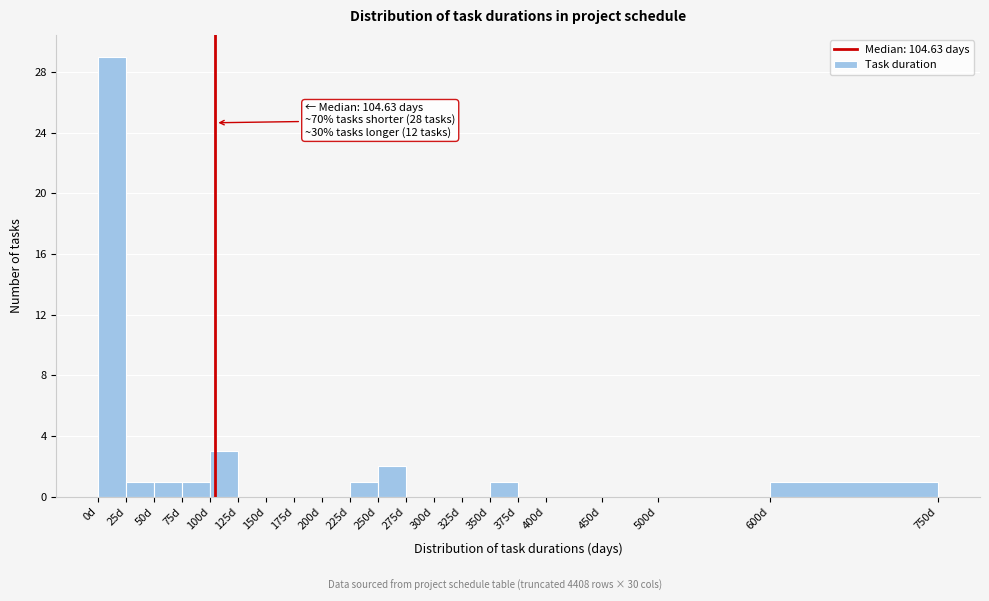

Over which range of the x-axis is the bar tallest?

0 to 25